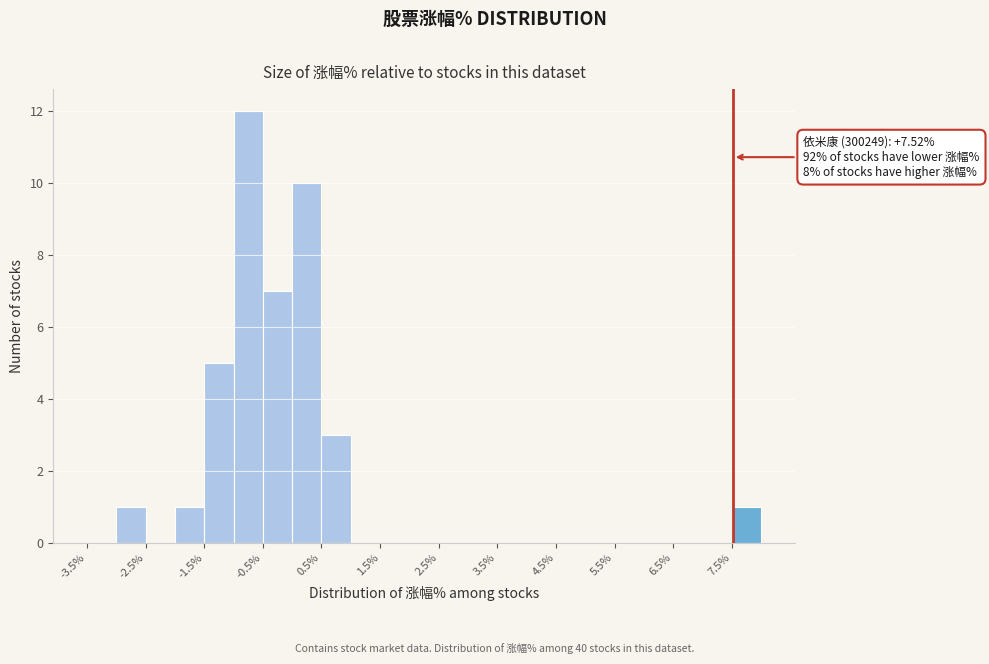

Which range on the x-axis has the tallest bar?

-1.0 to -0.5